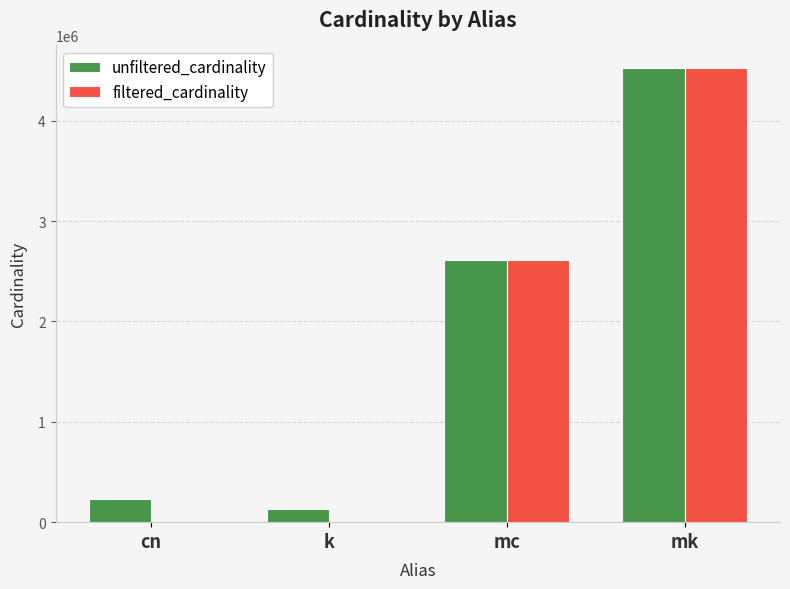

How many categories are shown in the chart?

4